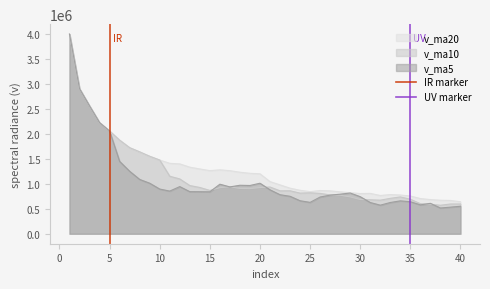

How many lines are shown in the chart?

2